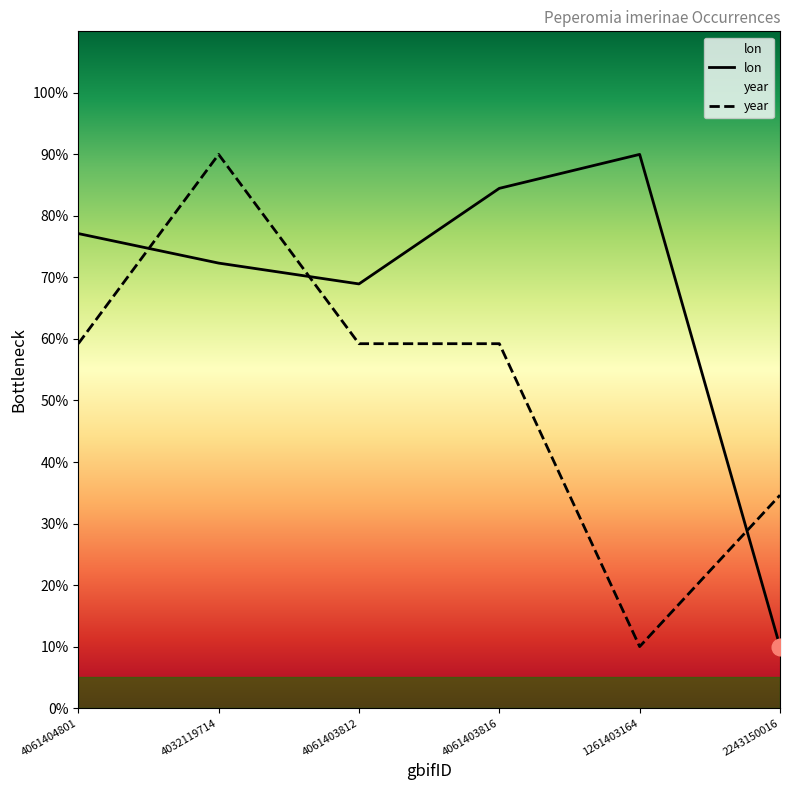

After their last crossing, which series has the higher values: lon or year?

year